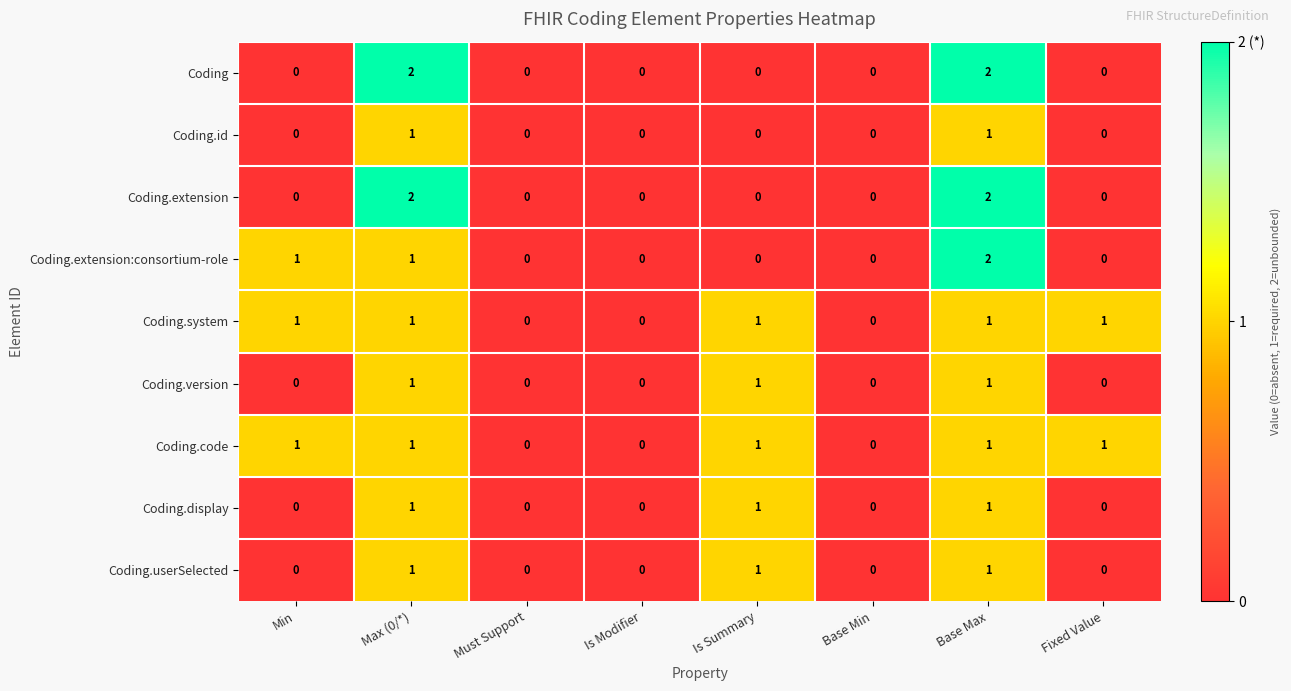

At which category is the sum across all series the highest?

Base Max